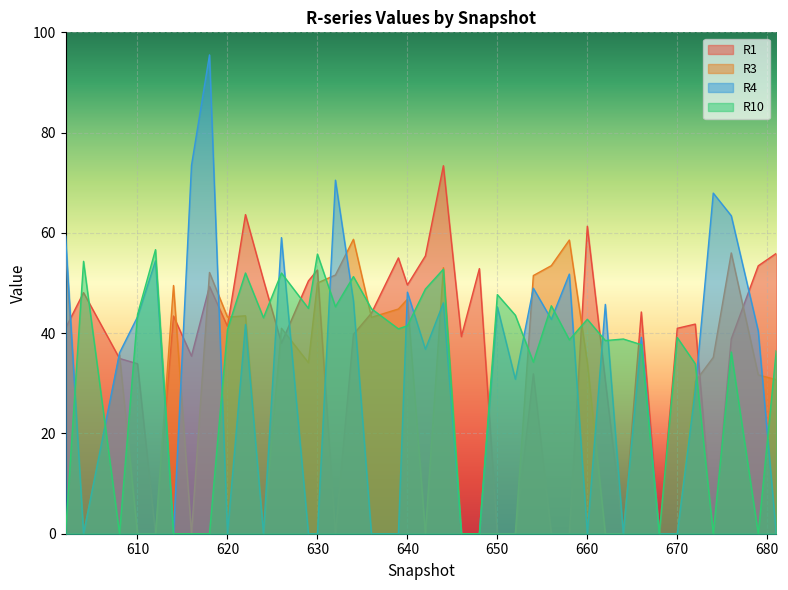

Where do R10 and R1 first cross each other?

602 and 604